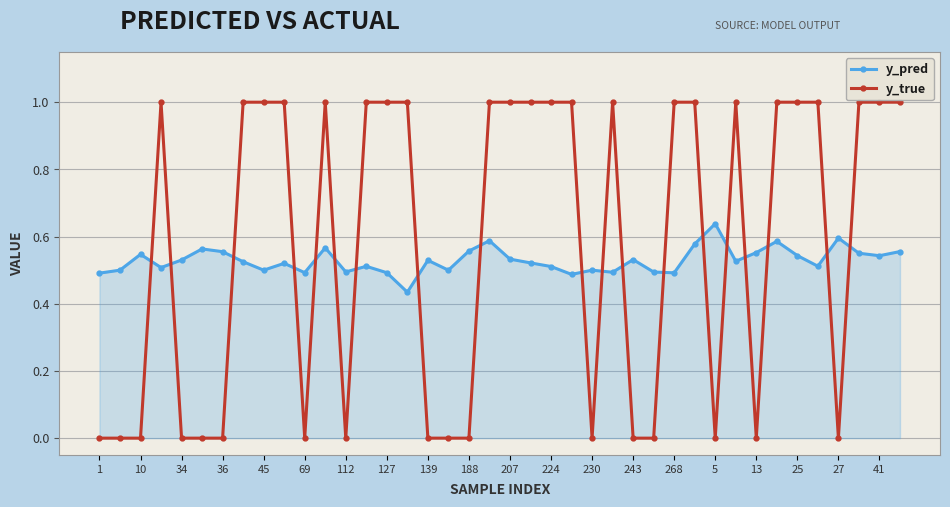

Rank the series by their average value, from lowest to highest.

y_pred, y_true